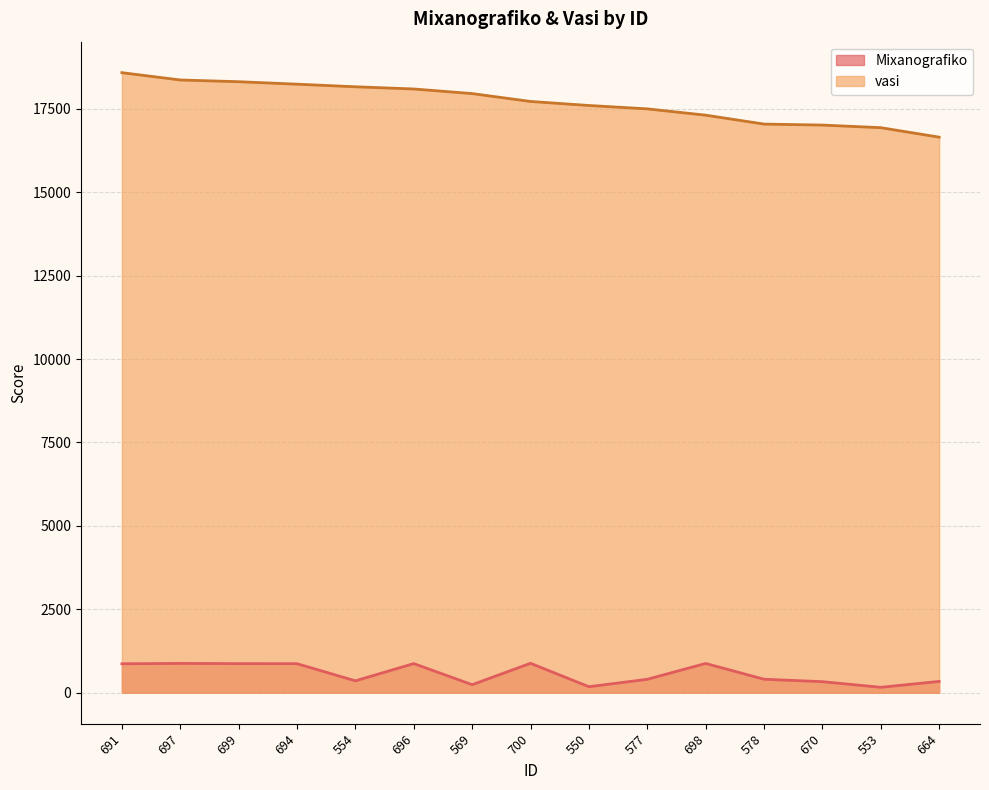

True or false: Mixanografiko and vasi cross at least once.

False